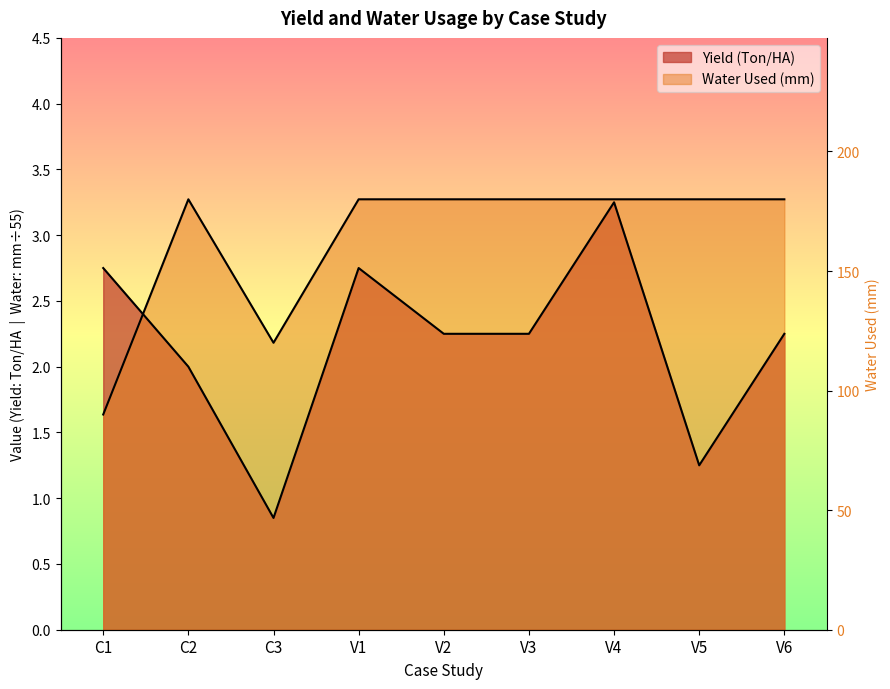

What are all the series names shown in the legend?

Yield (Ton/HA), Water Used (mm)